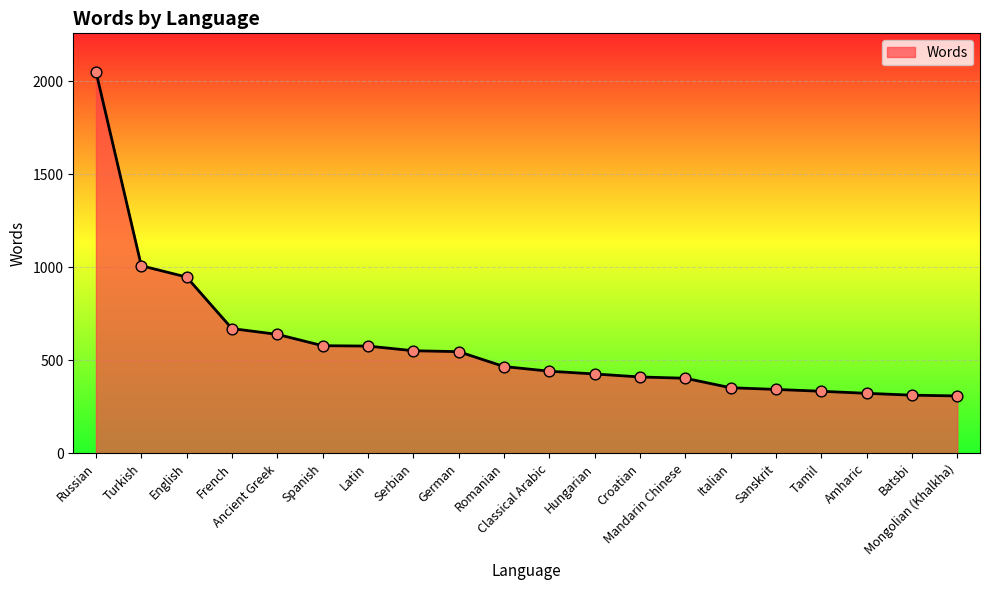

Between Turkish and Spanish, which is larger?

Turkish